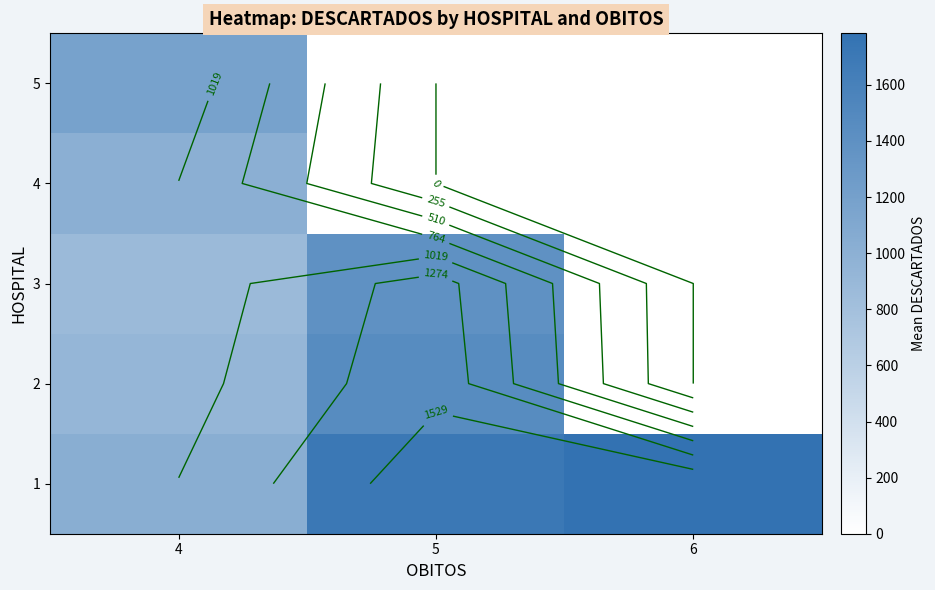

Rank the categories by 1 value from highest to lowest.

6, 5, 4